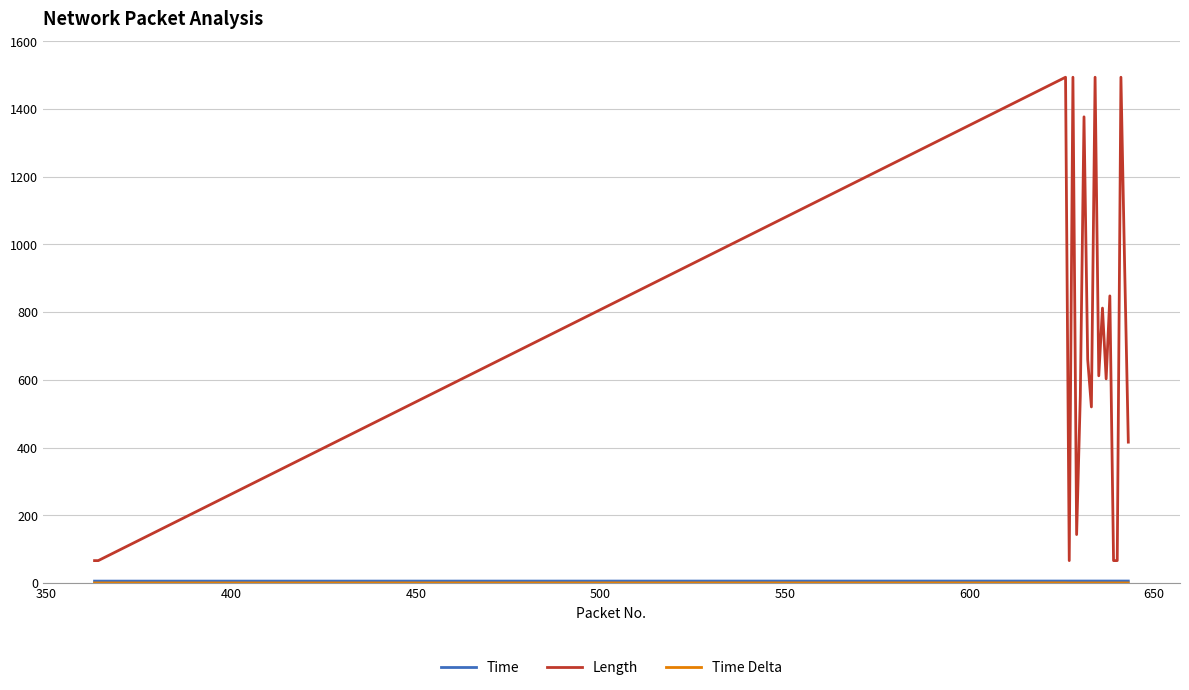

Which series has the largest range (max minus min)?

Length